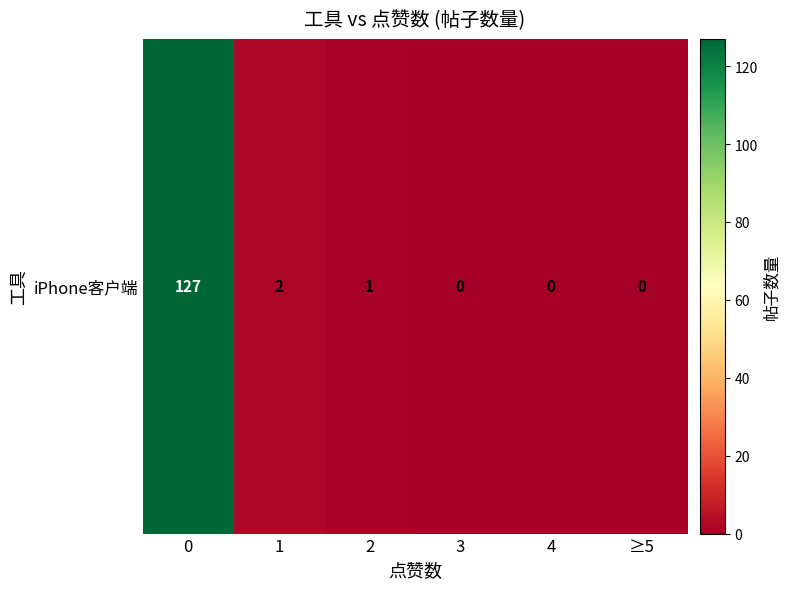

What is the sum of all values?

130